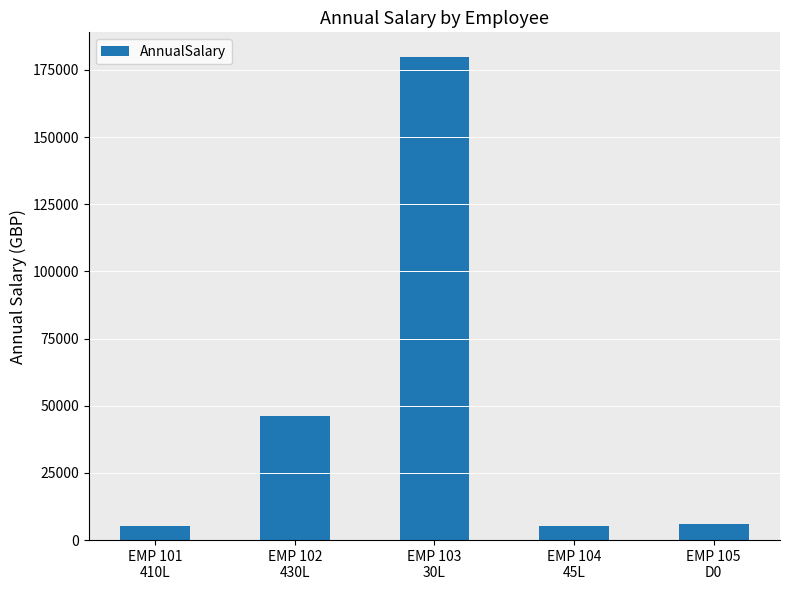

What is the difference between the values at EMP 103
30L and EMP 102
430L?

133737.7